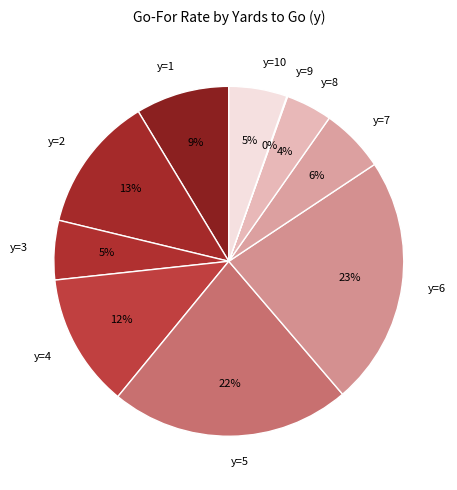

Is there a majority slice in this chart?

No